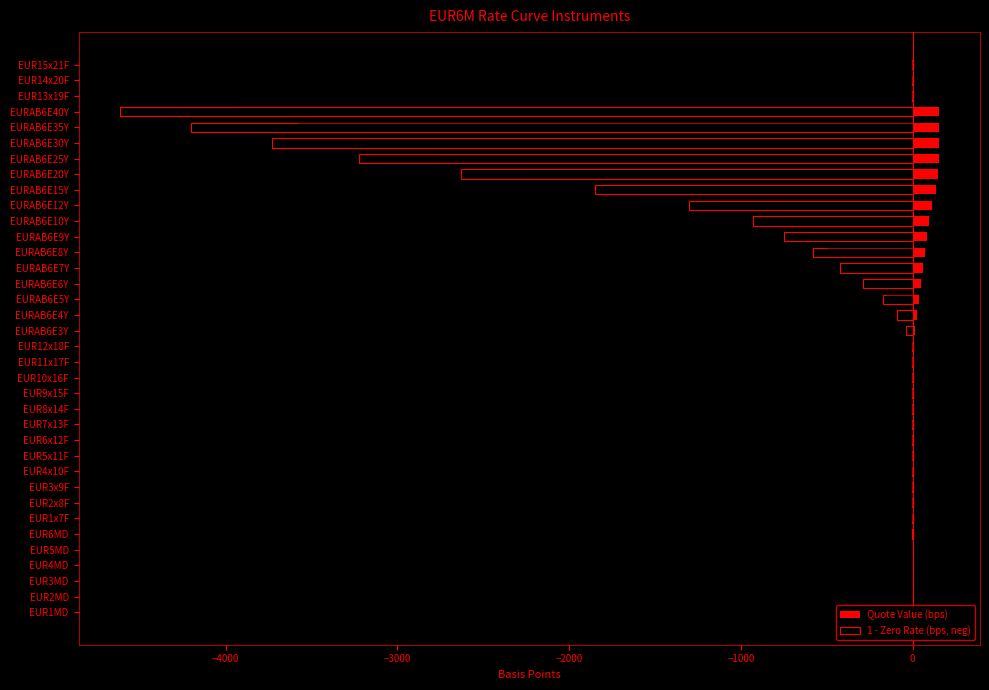

Which series has the widest spread of values?

1 - Zero Rate (bps, neg)